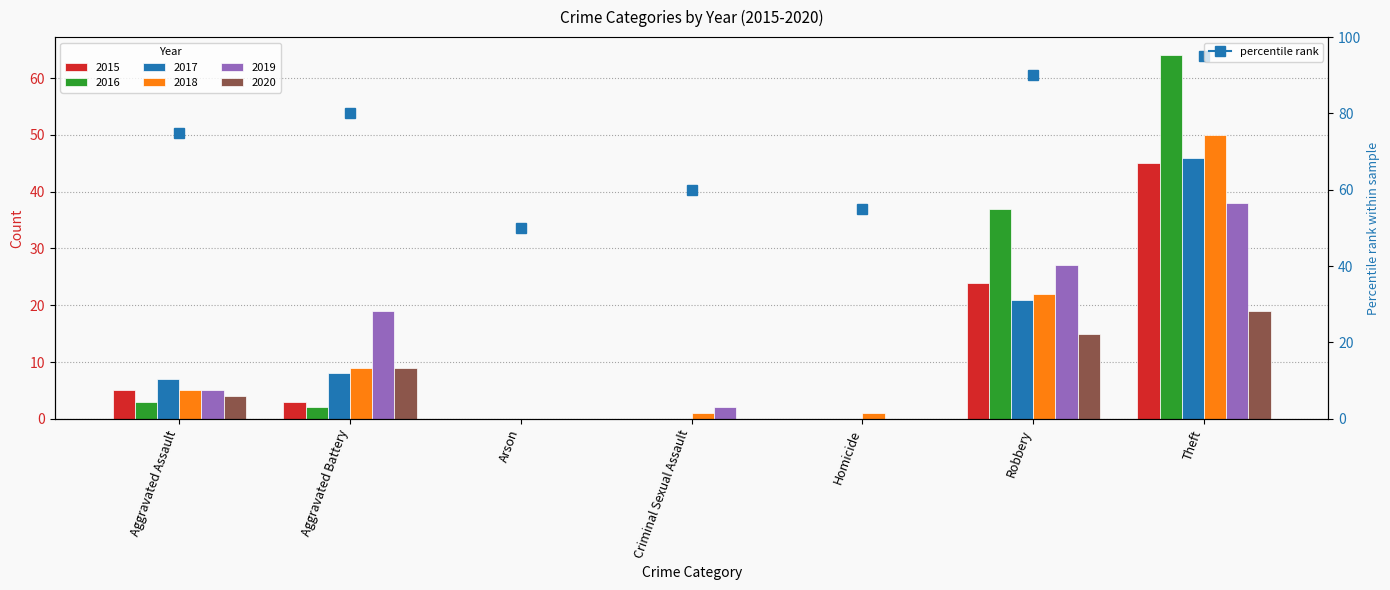

What is the difference between the second highest and second lowest values in the 2020 series?

15